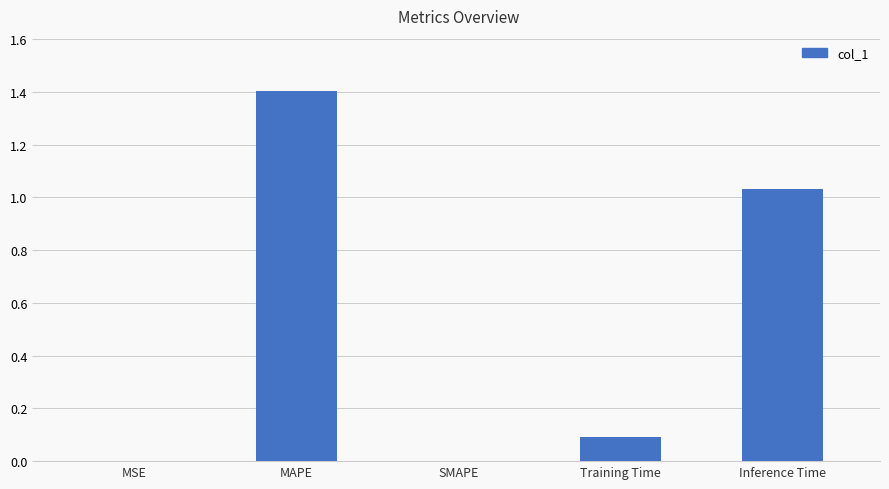

What is the approximate value at MAPE?

1.4